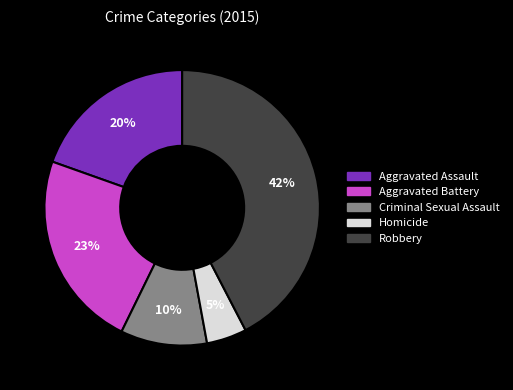

Rank the categories by value from highest to lowest.

Robbery, Aggravated Battery, Aggravated Assault, Criminal Sexual Assault, Homicide